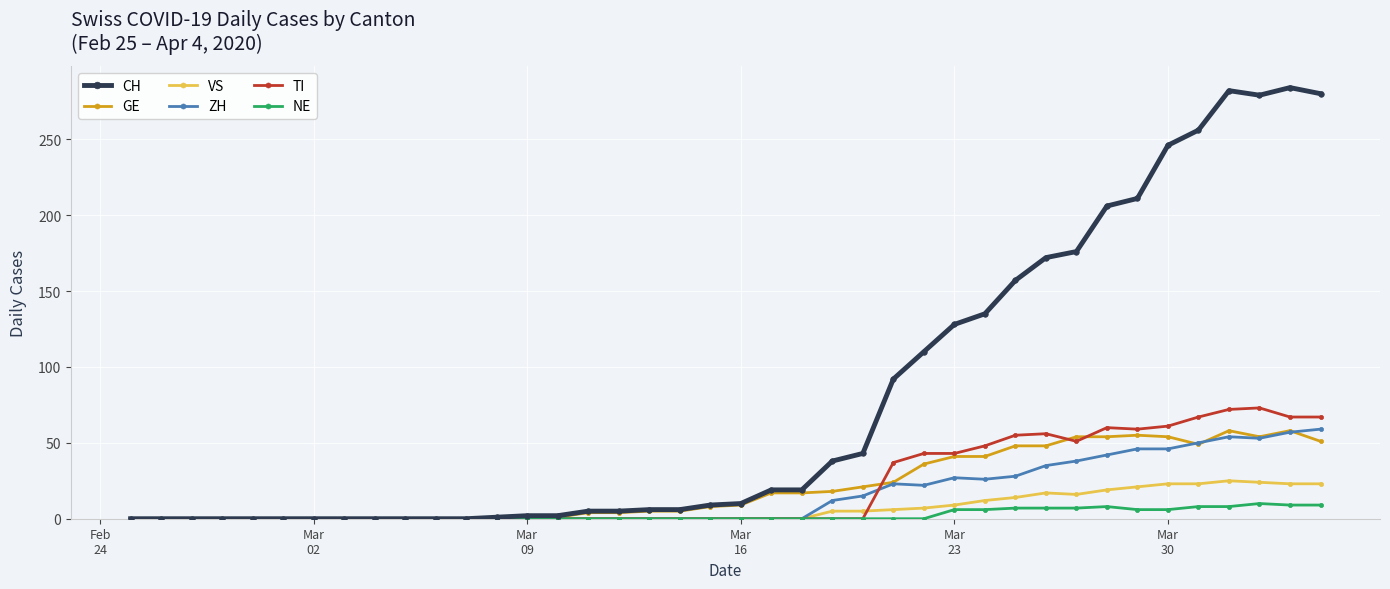

At how many categories does at least one series exceed 239?

6